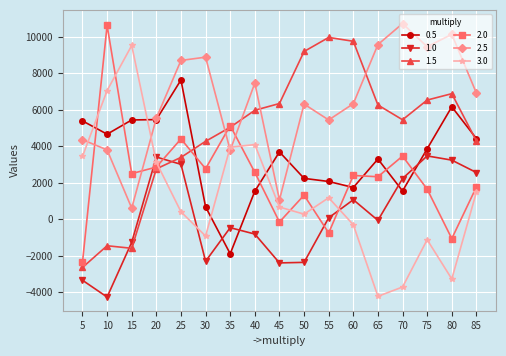

Rank the series by their average value, from lowest to highest.

1.0, 3.0, 2.0, 0.5, 1.5, 2.5